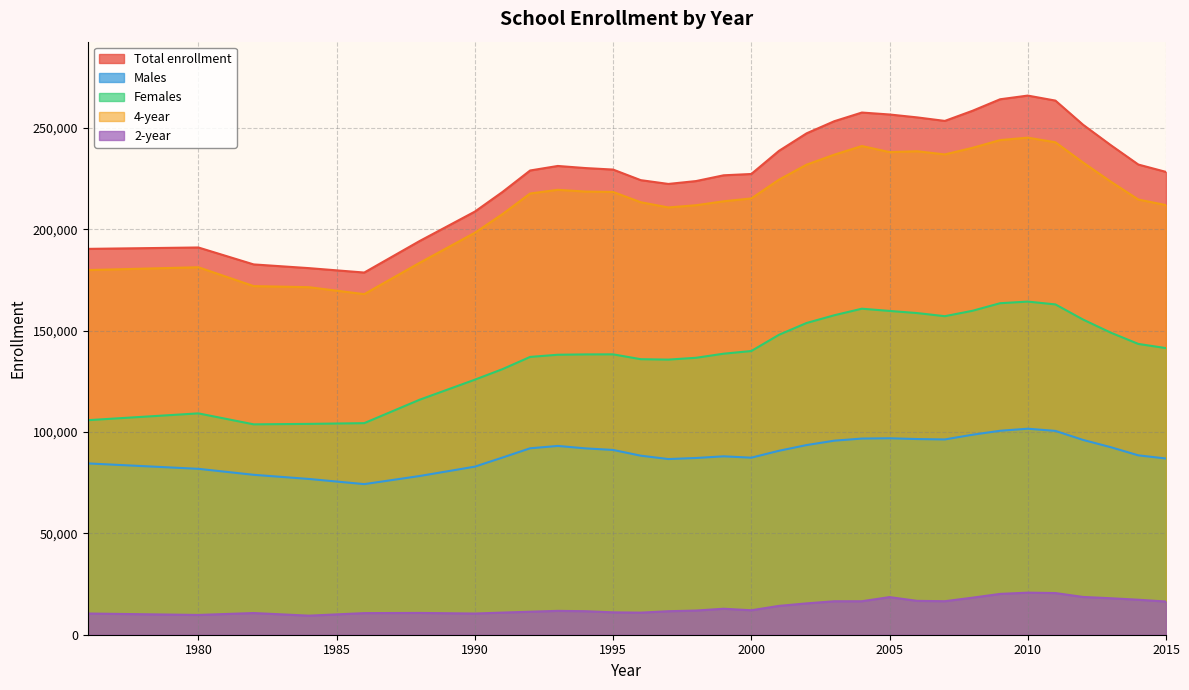

How many distinct data groups are displayed?

5